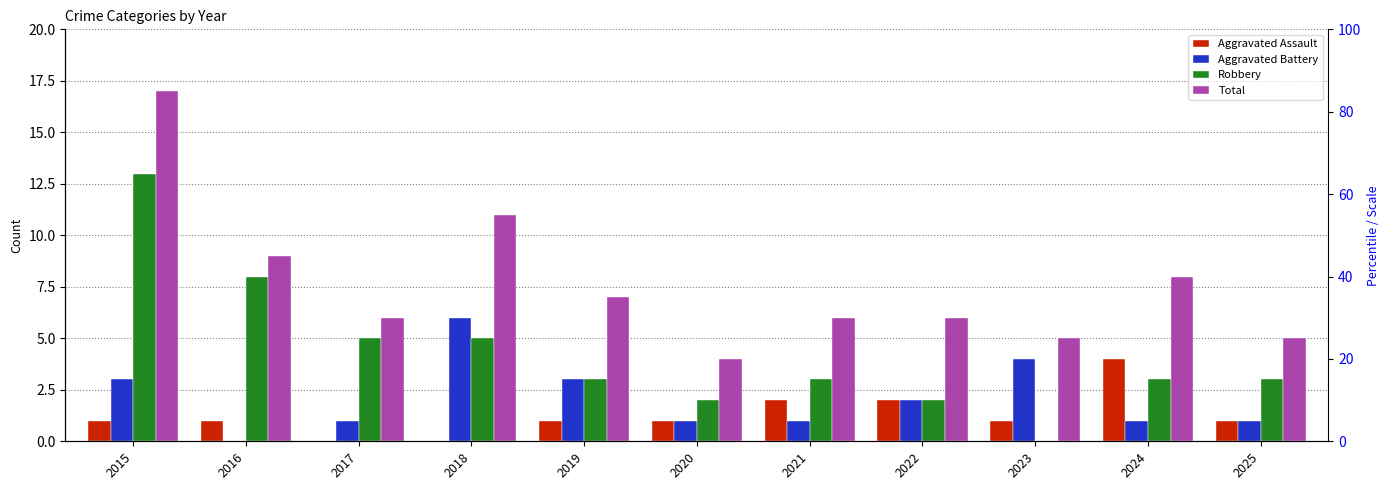

What is the value of the Aggravated Battery bar at the 10th from the left?

1